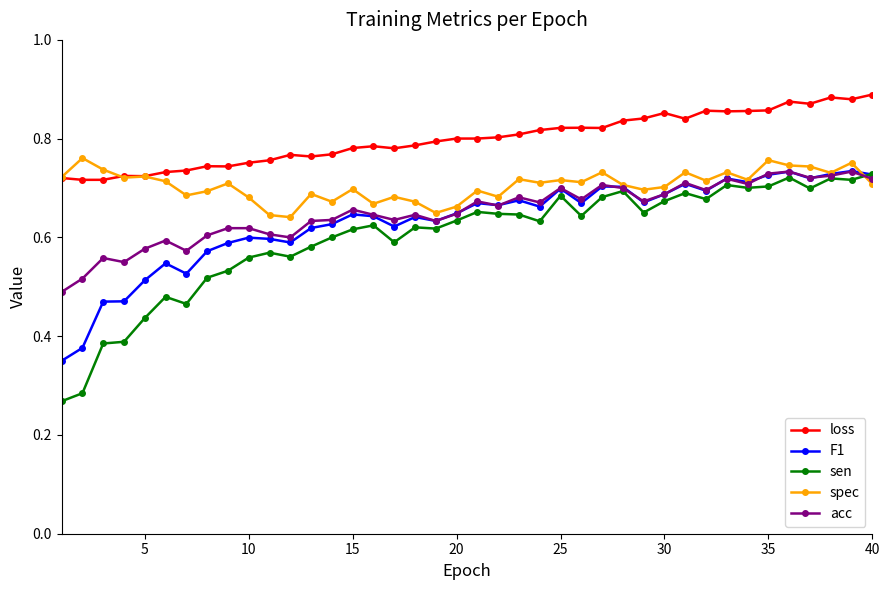

At how many categories does at least one series exceed 0?

40